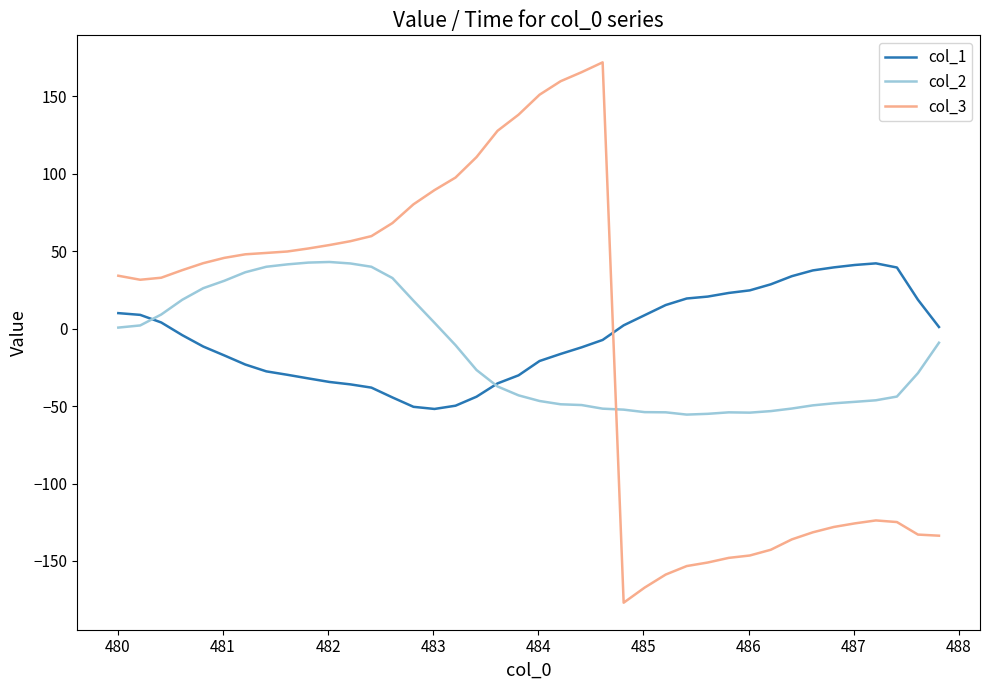

Which series has the widest spread of values?

col_3